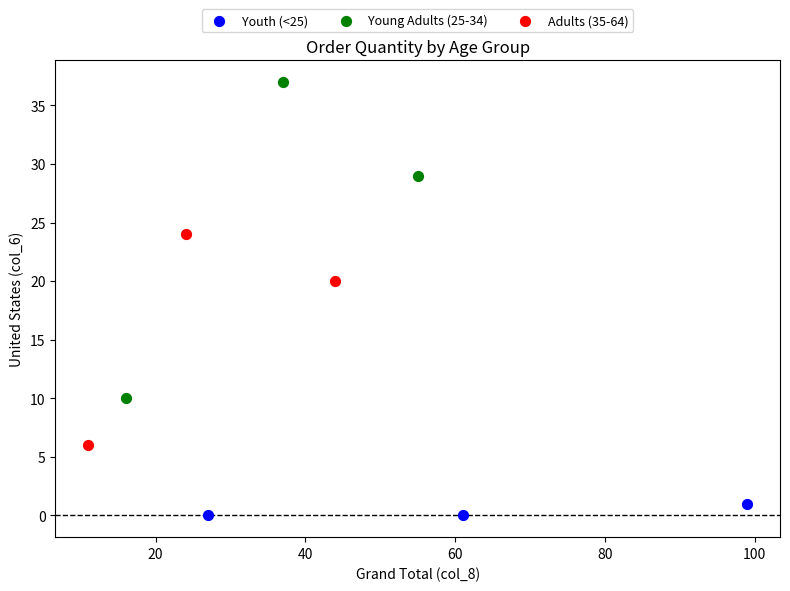

Which series has the largest Y range (max minus min)?

Young Adults (25-34)